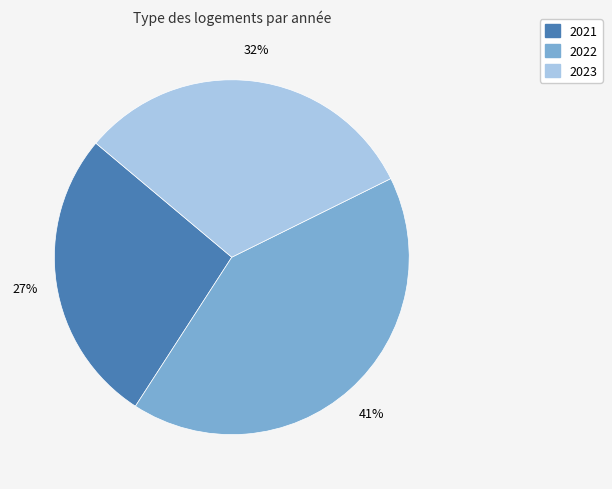

Combined, do 2021 and 2023 account for over 50%?

Yes